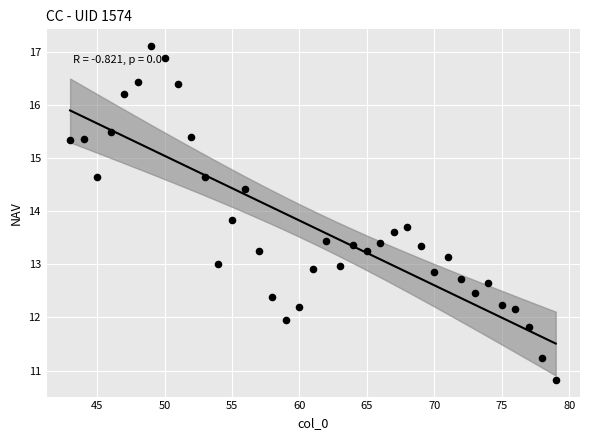

What is the range of Y values (max minus min)?

6.3